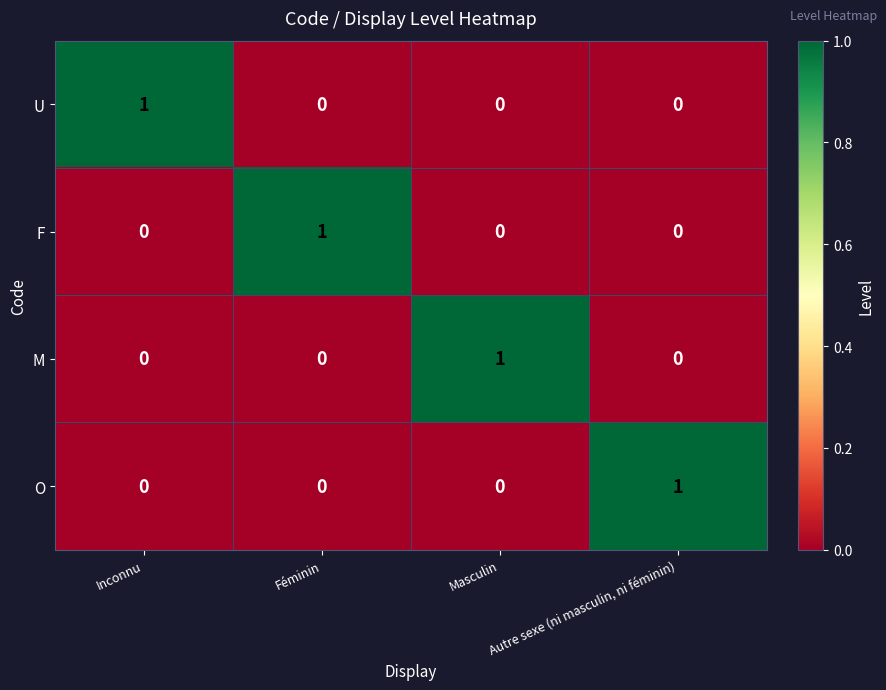

Is it true that F equals 0 at Autre sexe (ni masculin, ni féminin)?

True